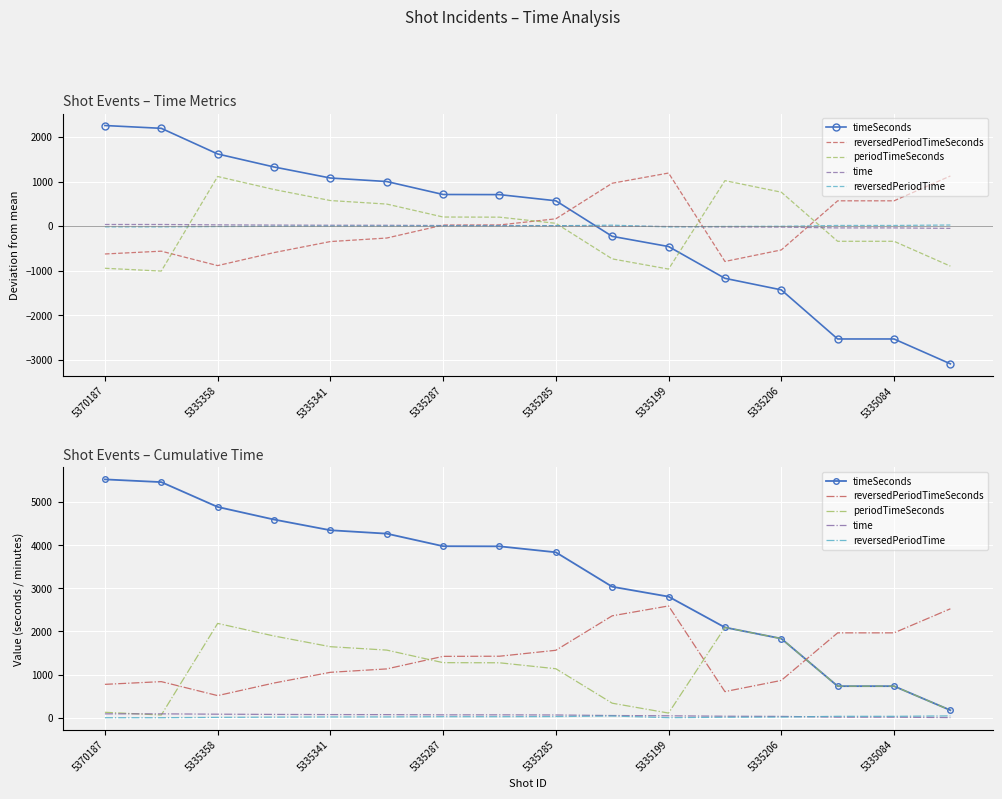

True or false: reversedPeriodTimeSeconds has more than 1 points higher than both neighbors.

True